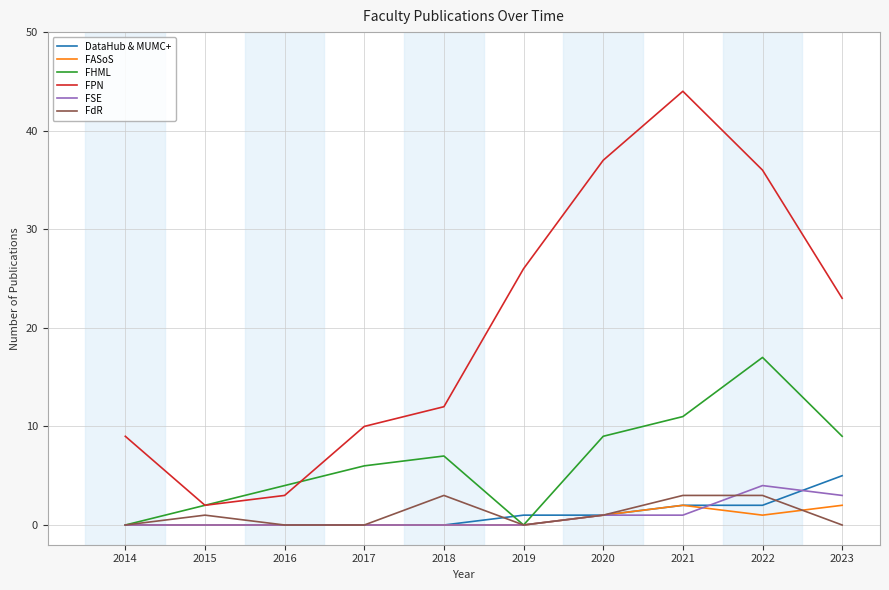

What is the greatest value displayed?

44